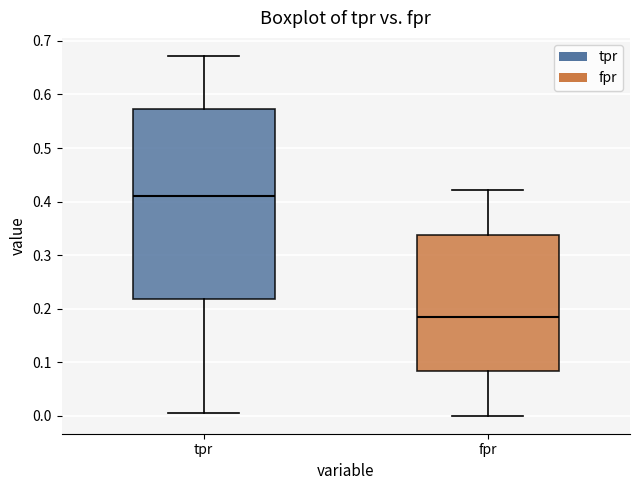

Reading left to right, read every box against the y-axis: the position of its median line, the range the box covers, and the ends of its whiskers. The values are not printed on the chart, so give them approximately, as read against the axis.

tpr: median 0.41, box 0.22 to 0.57, whiskers 0.01 to 0.67
fpr: median 0.18, box 0.08 to 0.34, whiskers 0.00 to 0.42